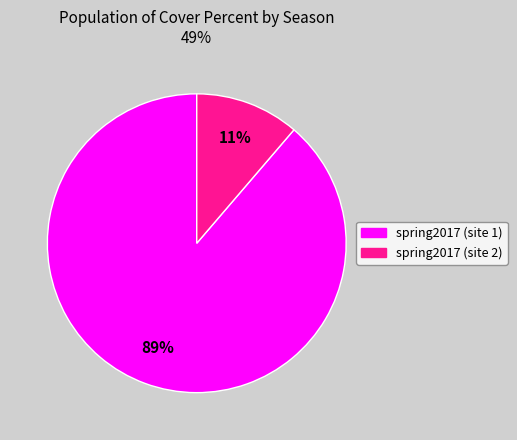

Is there a majority slice in this chart?

Yes